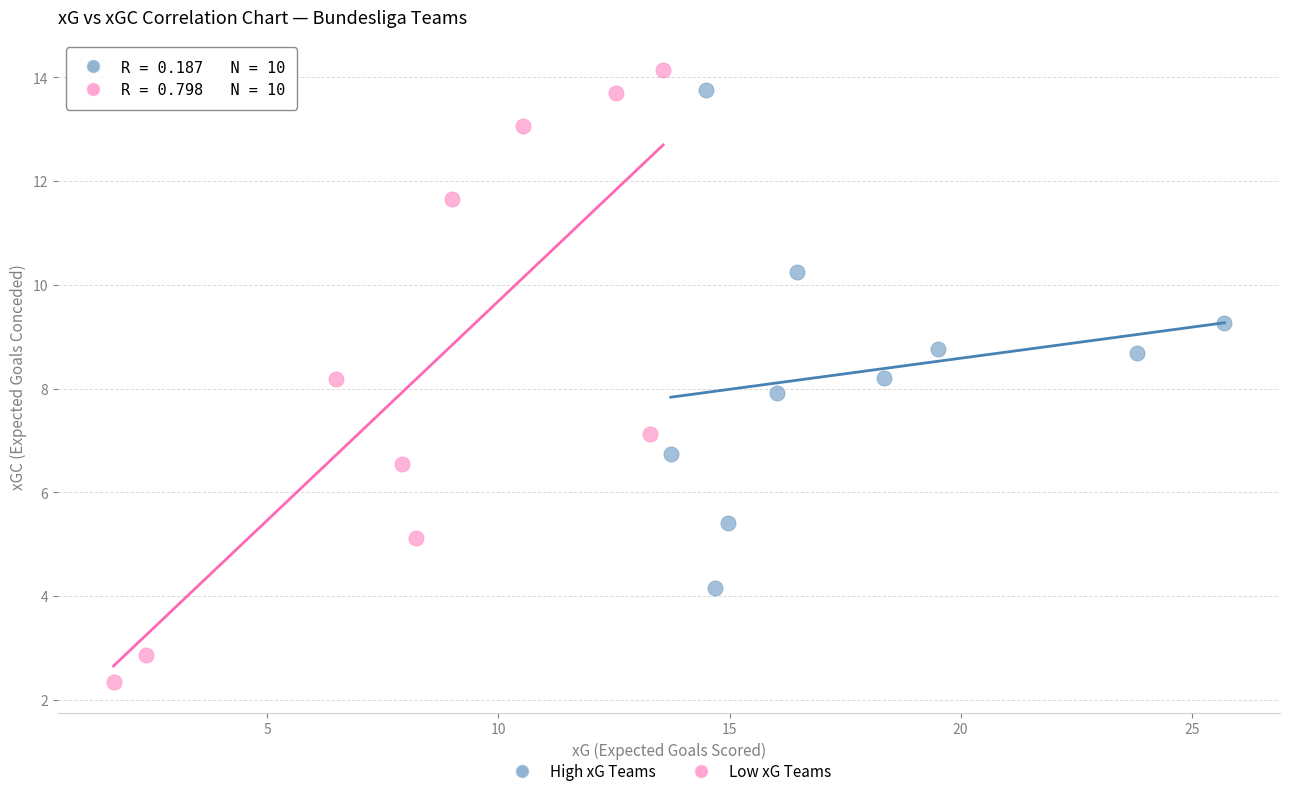

Which series reaches the minimum Y coordinate?

Low xG Teams